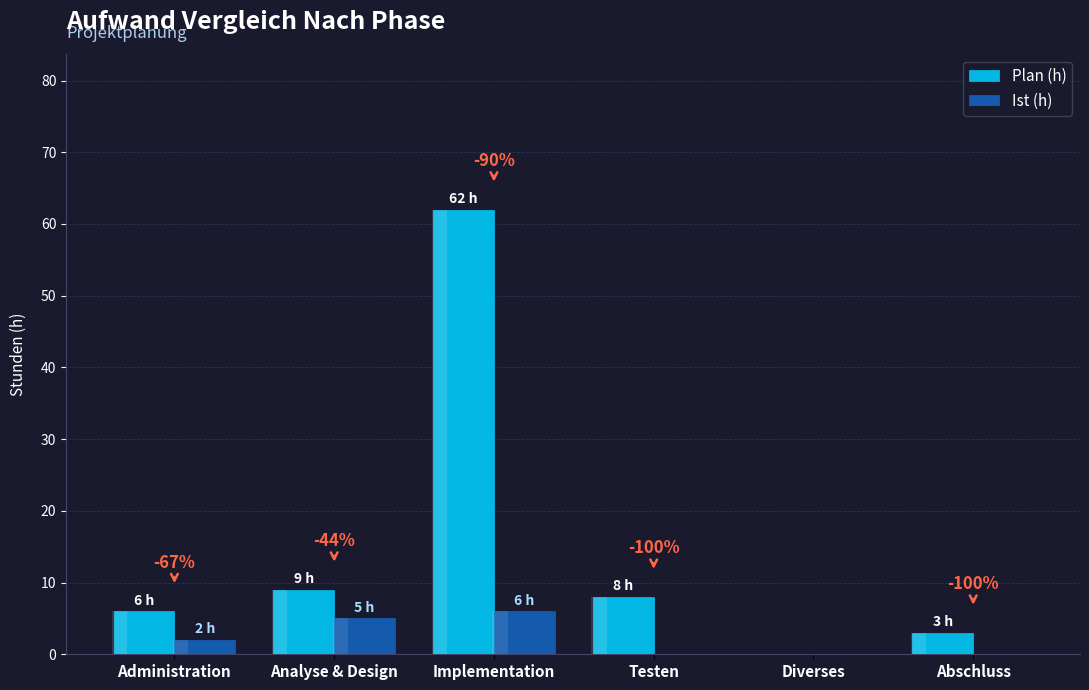

What position from the left is Implementation?

3